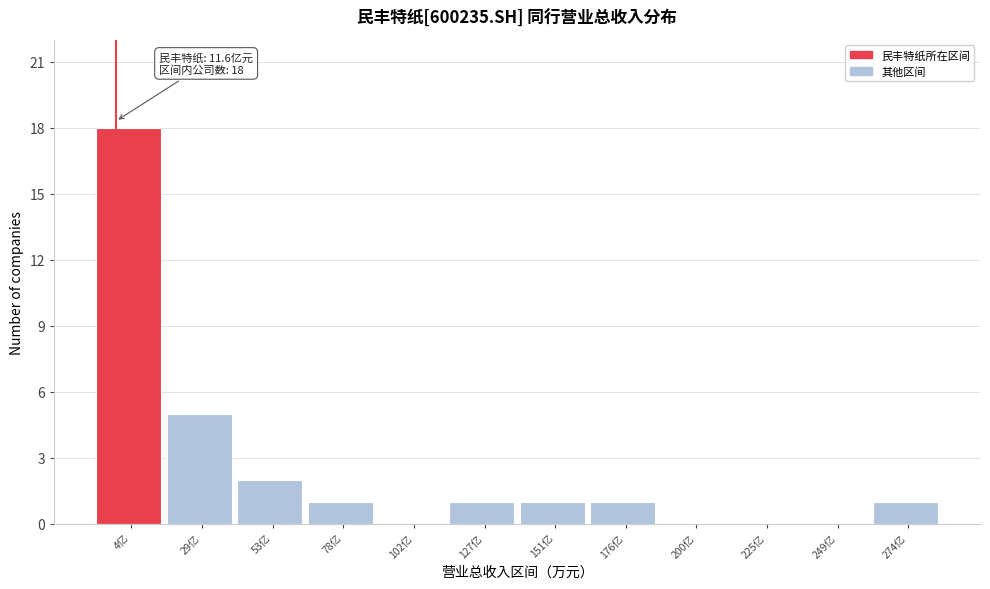

Reading left to right, extract all data points from this chart.

4亿=18	29亿=5	53亿=2	78亿=1	102亿=0	127亿=1	151亿=1	176亿=1	200亿=0	225亿=0	249亿=0	274亿=1